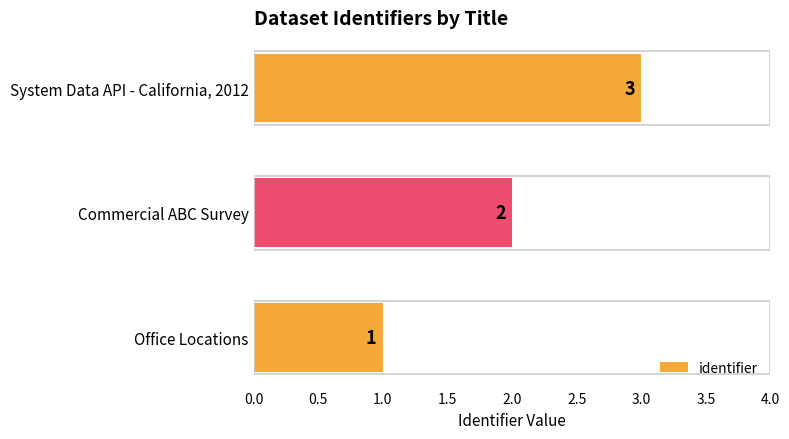

True or false: the data shows 3 at Commercial ABC Survey.

False